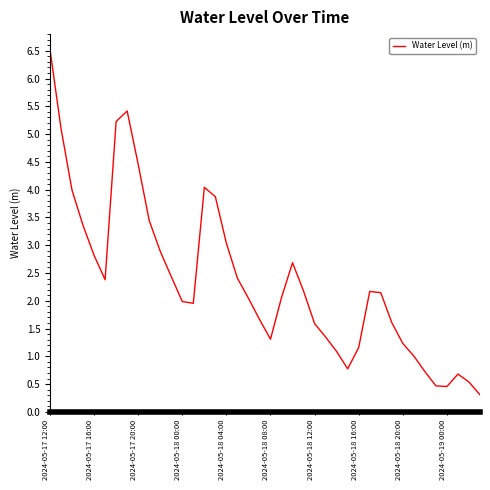

What is the minimum value shown in the chart?

0.3